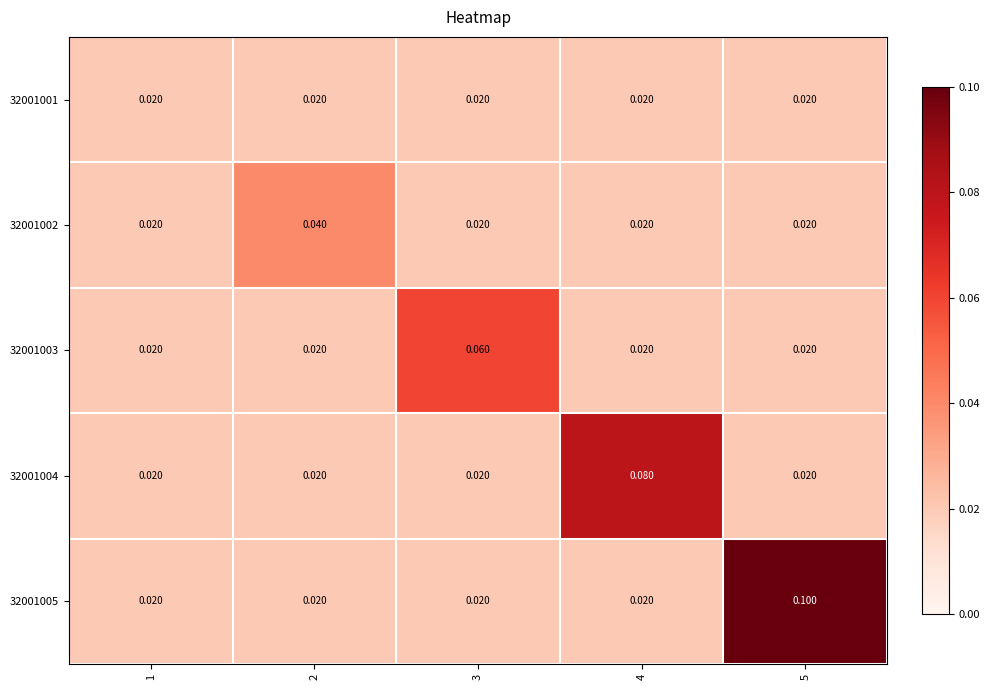

How many series are shown in this chart?

5